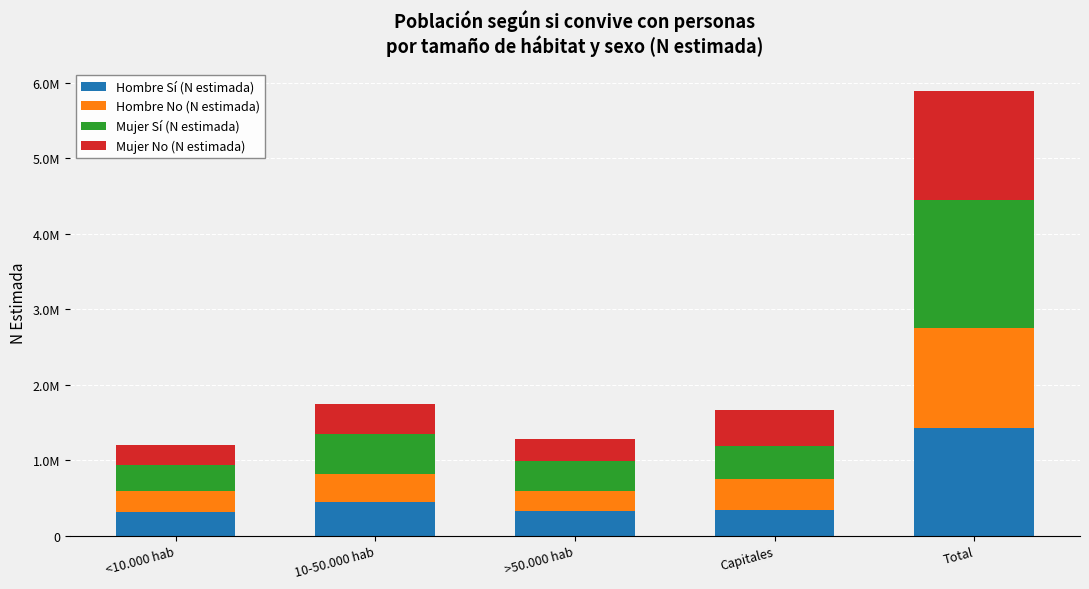

Does the chart contain any negative values?

No